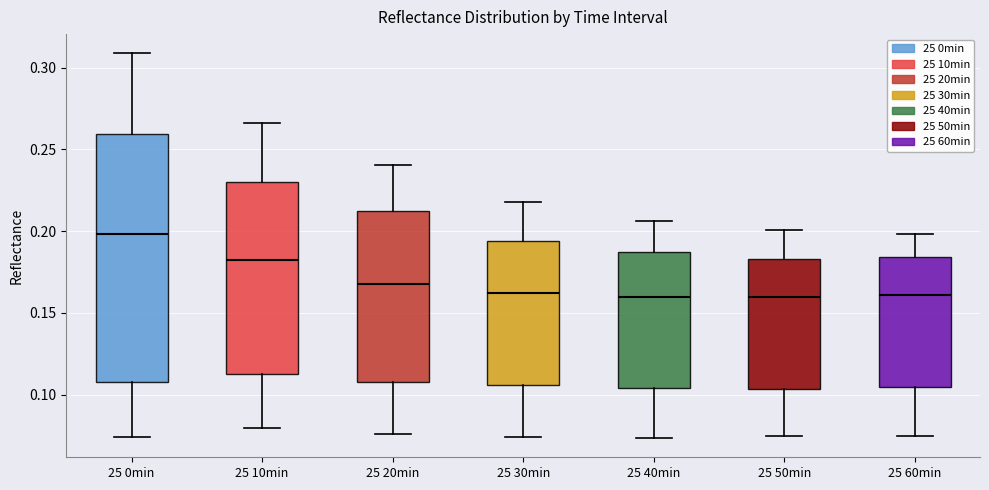

Reading left to right, transcribe this box plot: for each box, give where its median line is, the range the box spans, and where its two whiskers end, as read against the y-axis. The values are not printed on the chart, so give them approximately, as read against the axis.

25 0min: median 0.200, box 0.110 to 0.260, whiskers 0.075 to 0.310
25 10min: median 0.185, box 0.115 to 0.230, whiskers 0.080 to 0.265
25 20min: median 0.170, box 0.110 to 0.210, whiskers 0.075 to 0.240
25 30min: median 0.160, box 0.105 to 0.195, whiskers 0.075 to 0.220
25 40min: median 0.160, box 0.105 to 0.185, whiskers 0.075 to 0.205
25 50min: median 0.160, box 0.105 to 0.185, whiskers 0.075 to 0.200
25 60min: median 0.160, box 0.105 to 0.185, whiskers 0.075 to 0.200